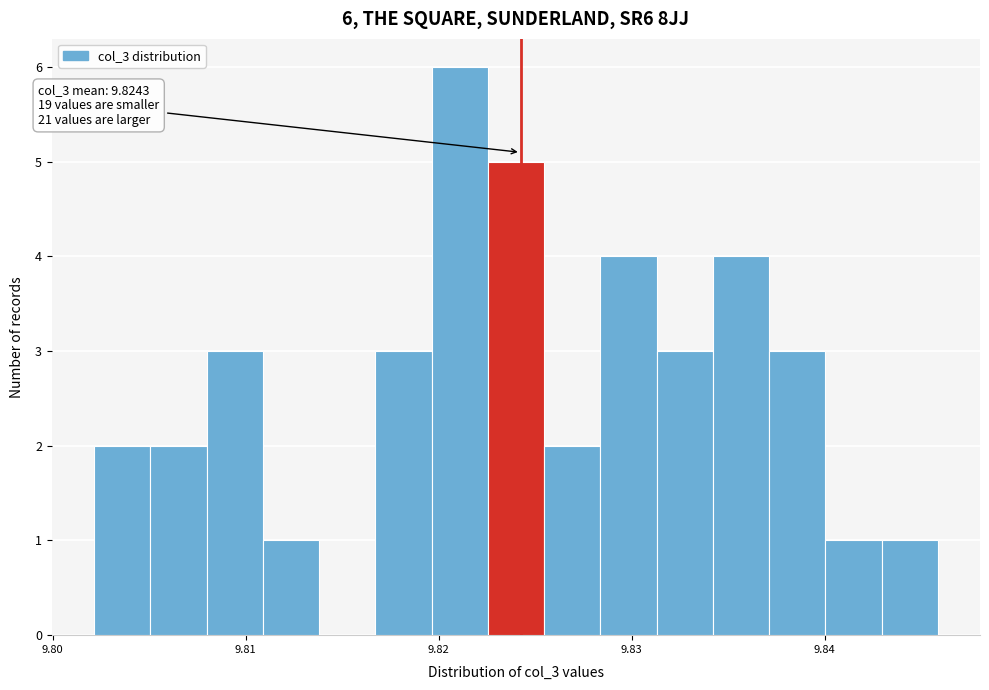

Read against the x-axis, roughly where is the centre of the tallest bar?

9.821